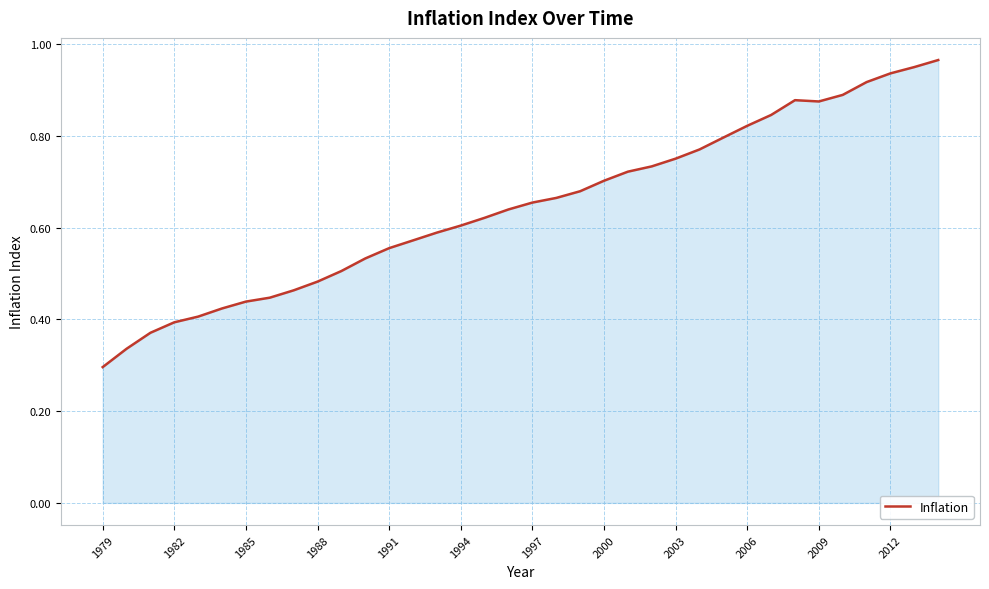

What is the difference between the maximum and second lowest values?

0.6